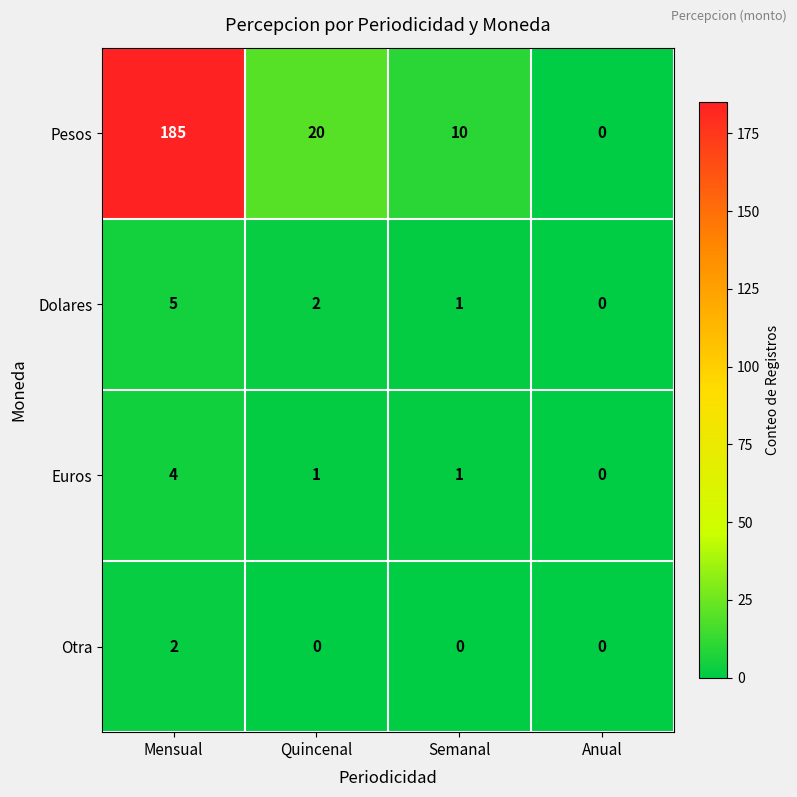

True or false: Dolares has a value of 1 at Semanal.

True